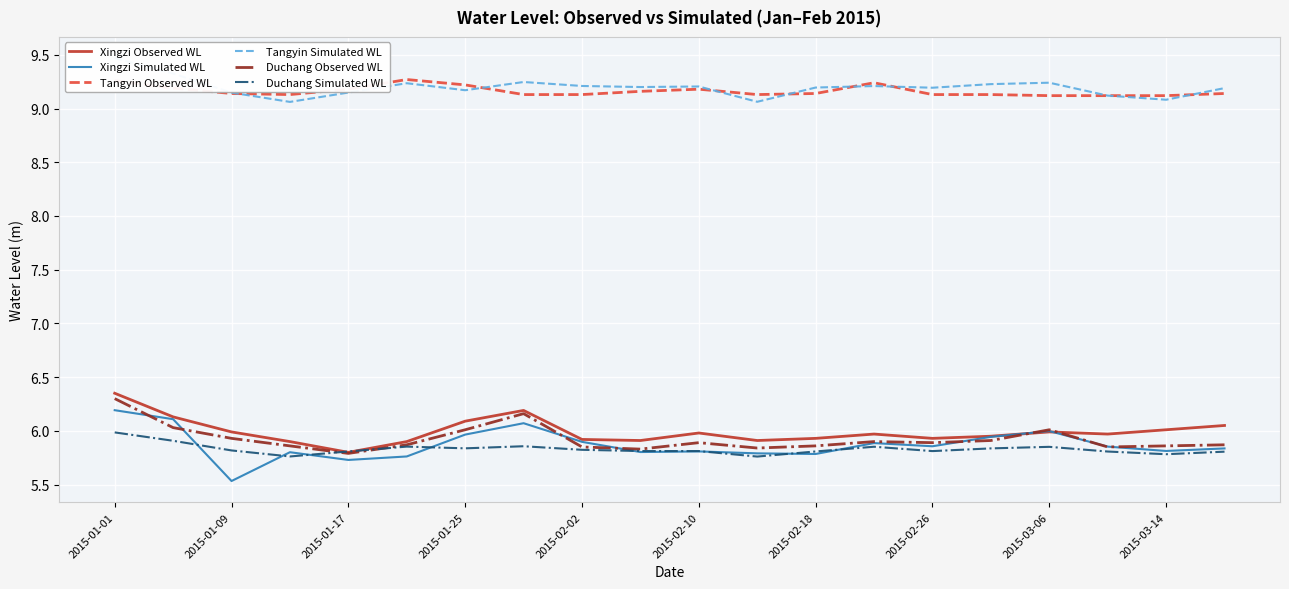

At which label is Xingzi Simulated WL closest to 5?

2015-01-09